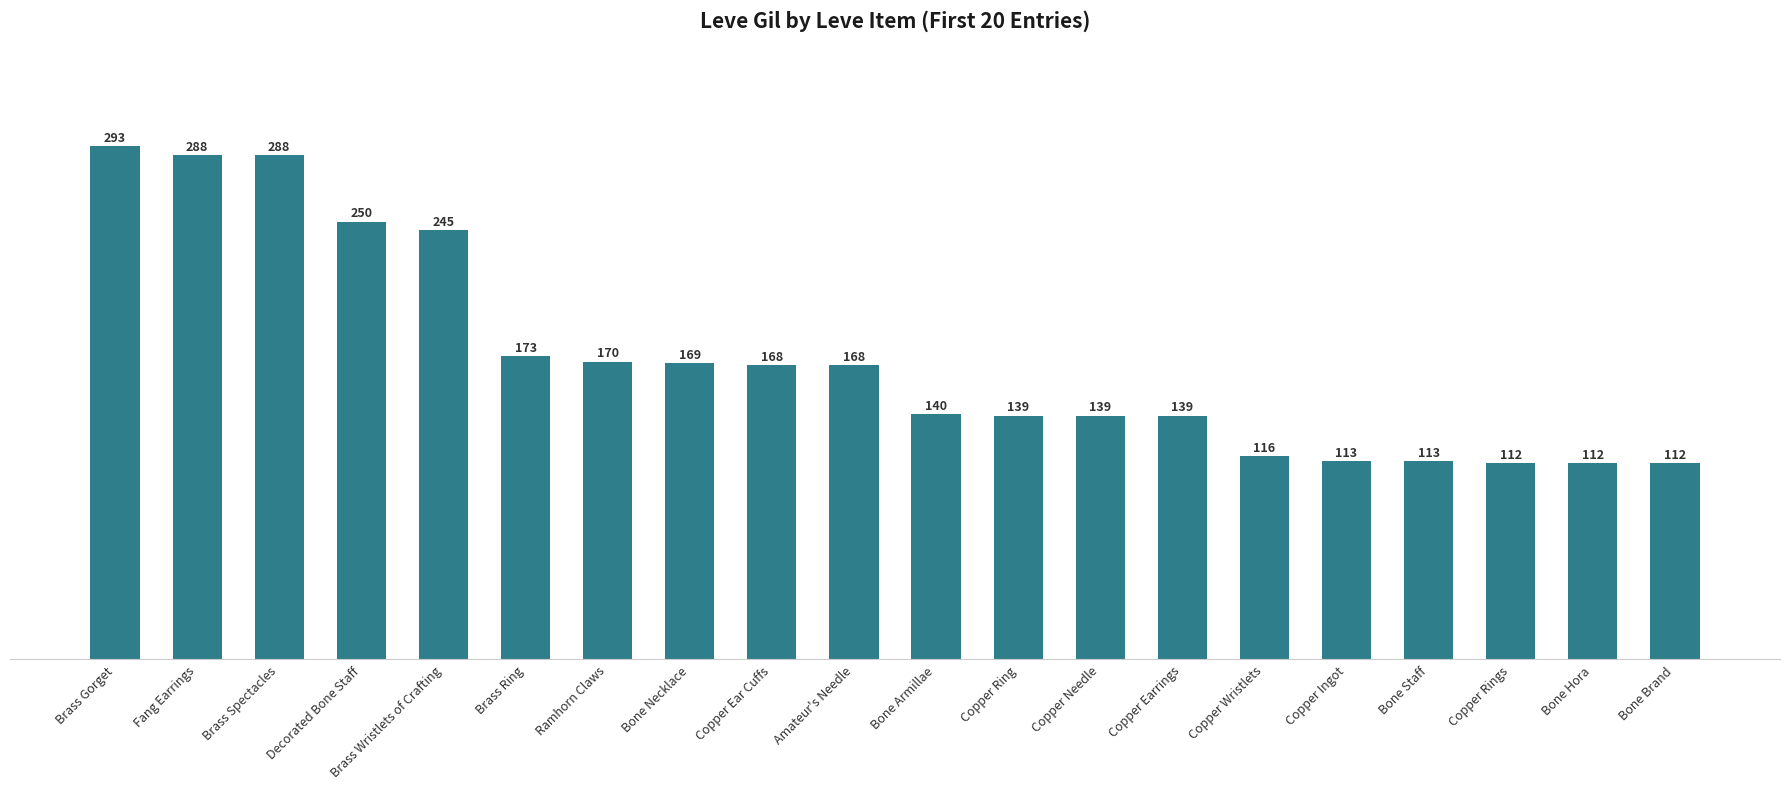

What is the difference between the values at Copper Wristlets and Brass Spectacles?

172